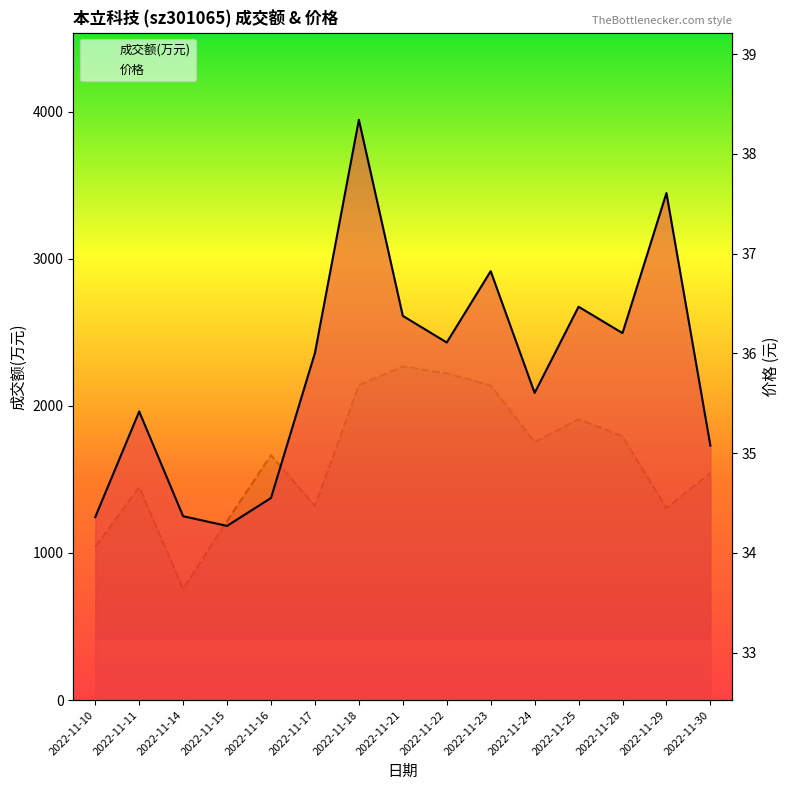

What is the difference between the maximum and minimum values in the 成交额(万元) series?

2761.0